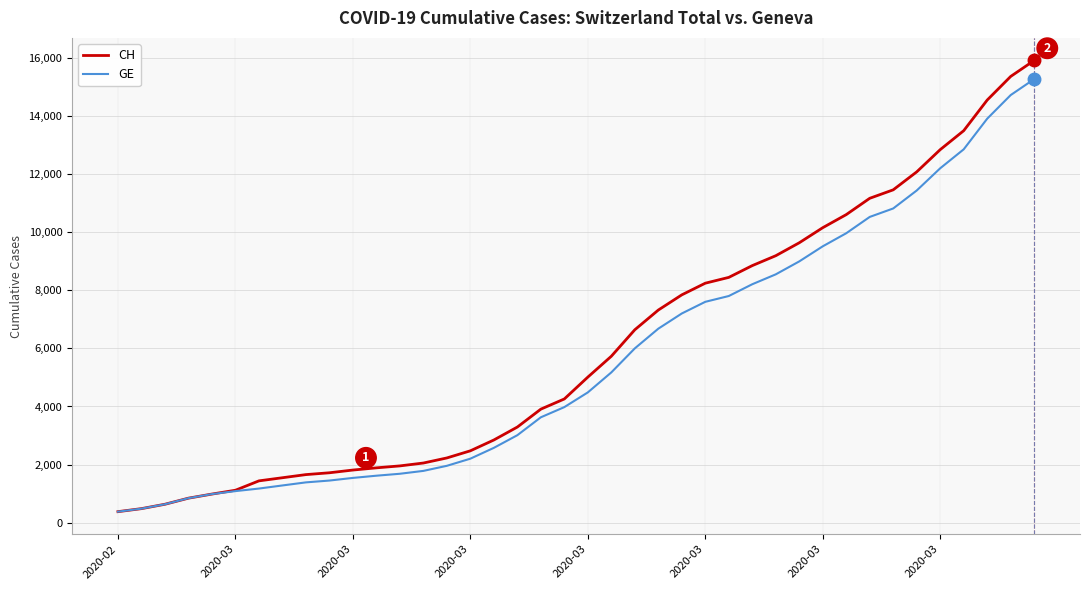

List the series in order of their overall mean, lowest first.

GE, CH